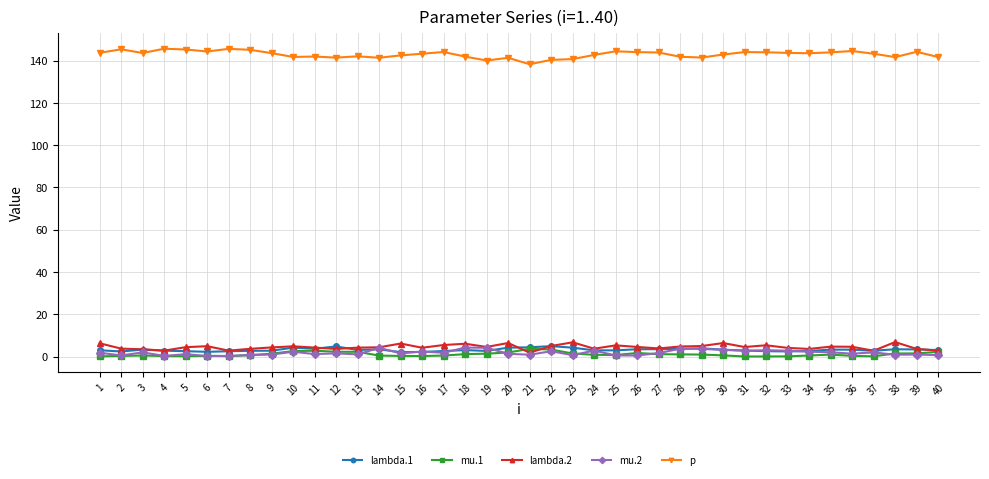

What is the maximum value shown in the chart?

145.6